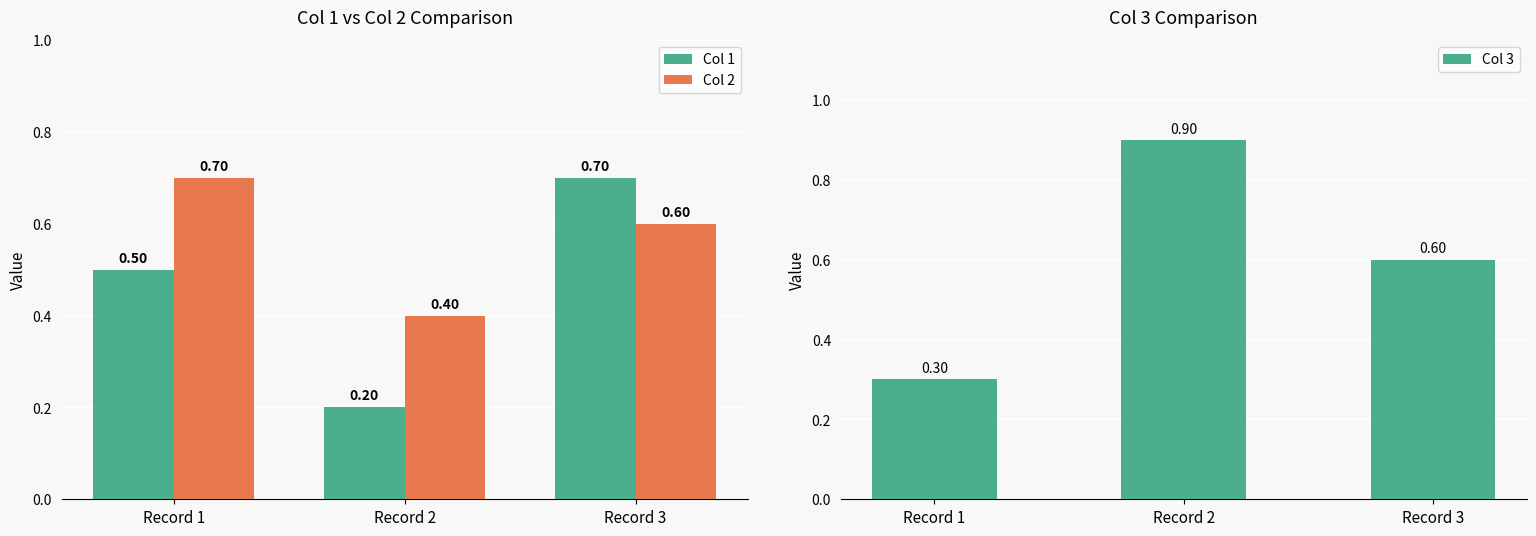

True or false: Col 2 has a value of 0.4 at Record 2.

True